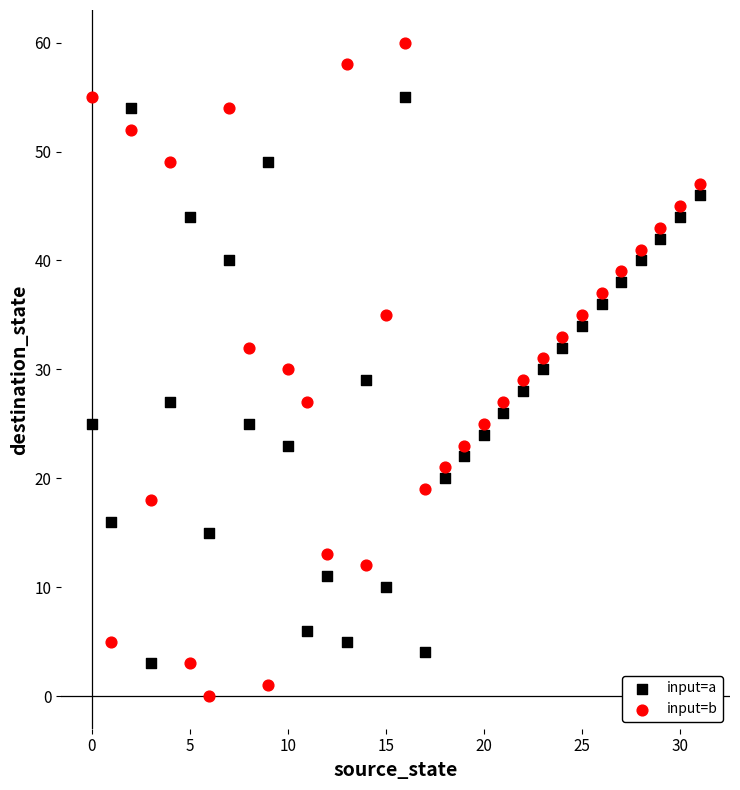

Which series has the largest Y range (max minus min)?

input=b